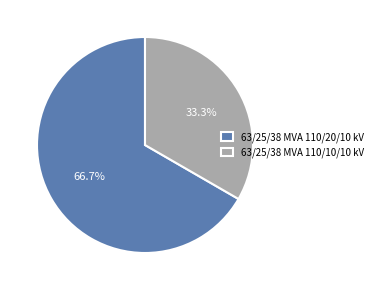

Count the number of slices in the pie.

2